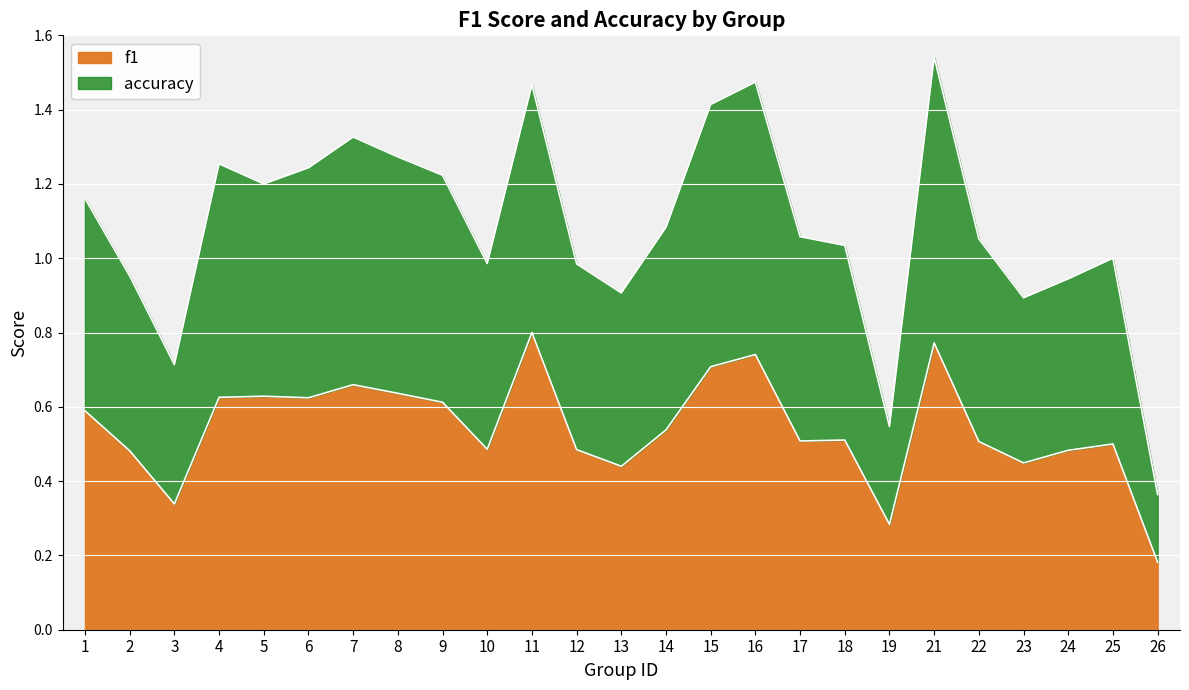

Where is the first local minimum for accuracy?

3